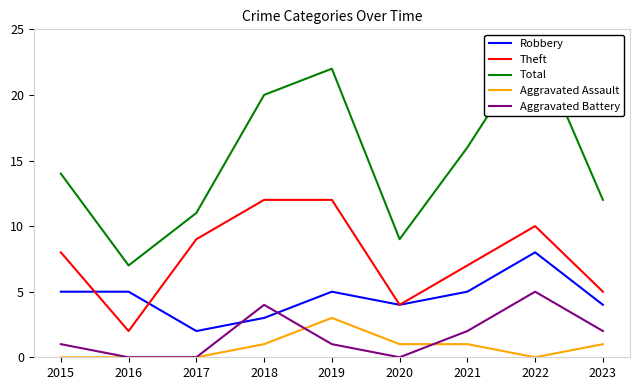

Count the number of categories in the chart.

9